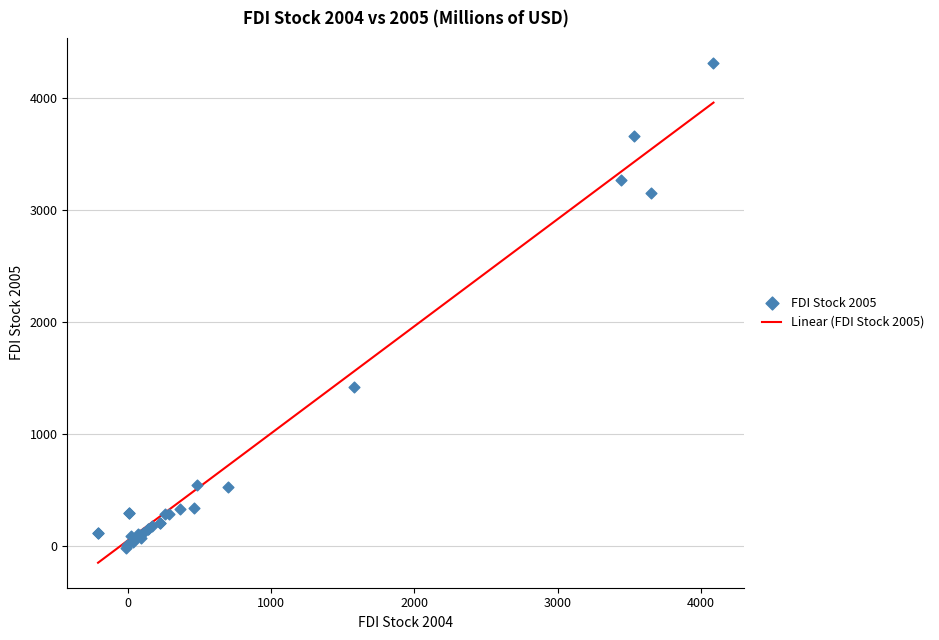

What Y value in the scatter plot is closest to 2144?

1415.1